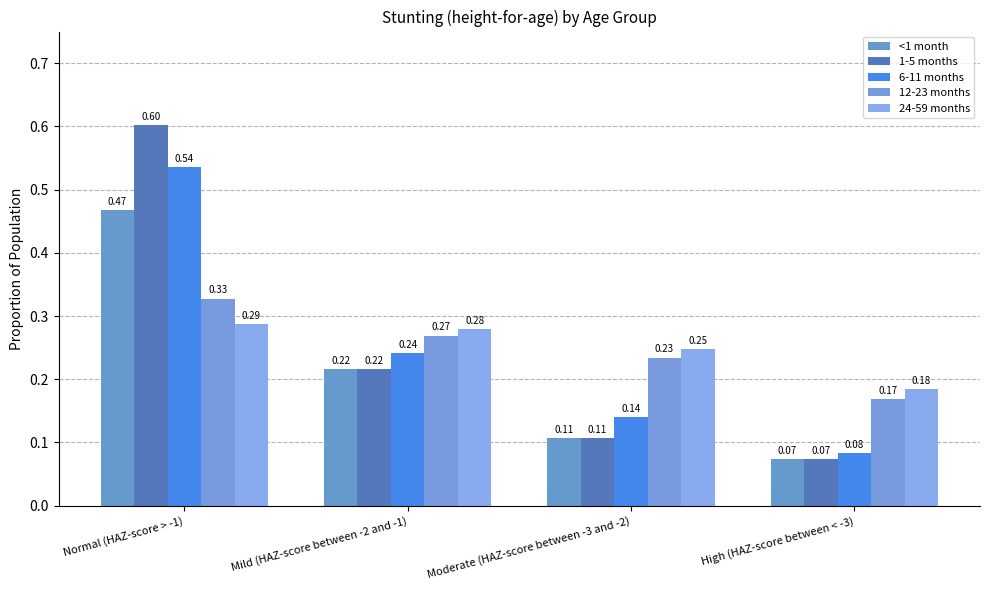

At which label does 1-5 months reach its minimum?

High (HAZ-score between < -3)